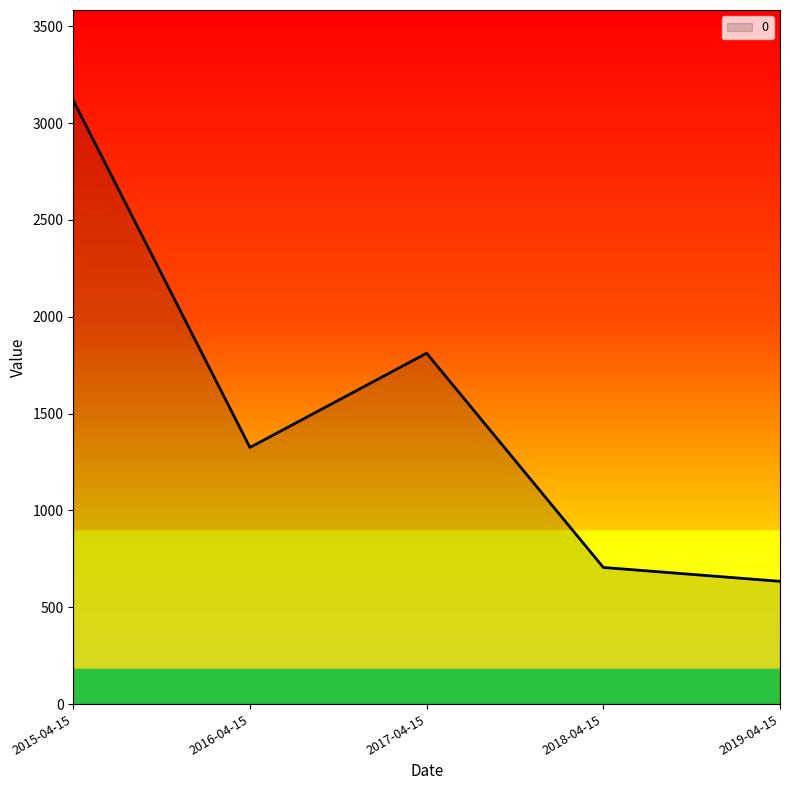

What is the sum of the values at 2016-04-15 and 2018-04-15?

2030.6